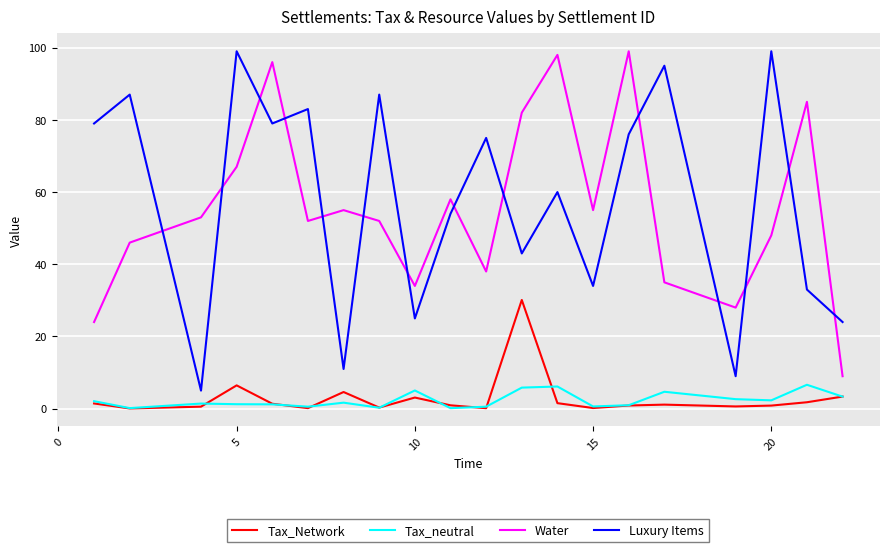

True or false: Water and Tax_Network intersect in this chart.

False